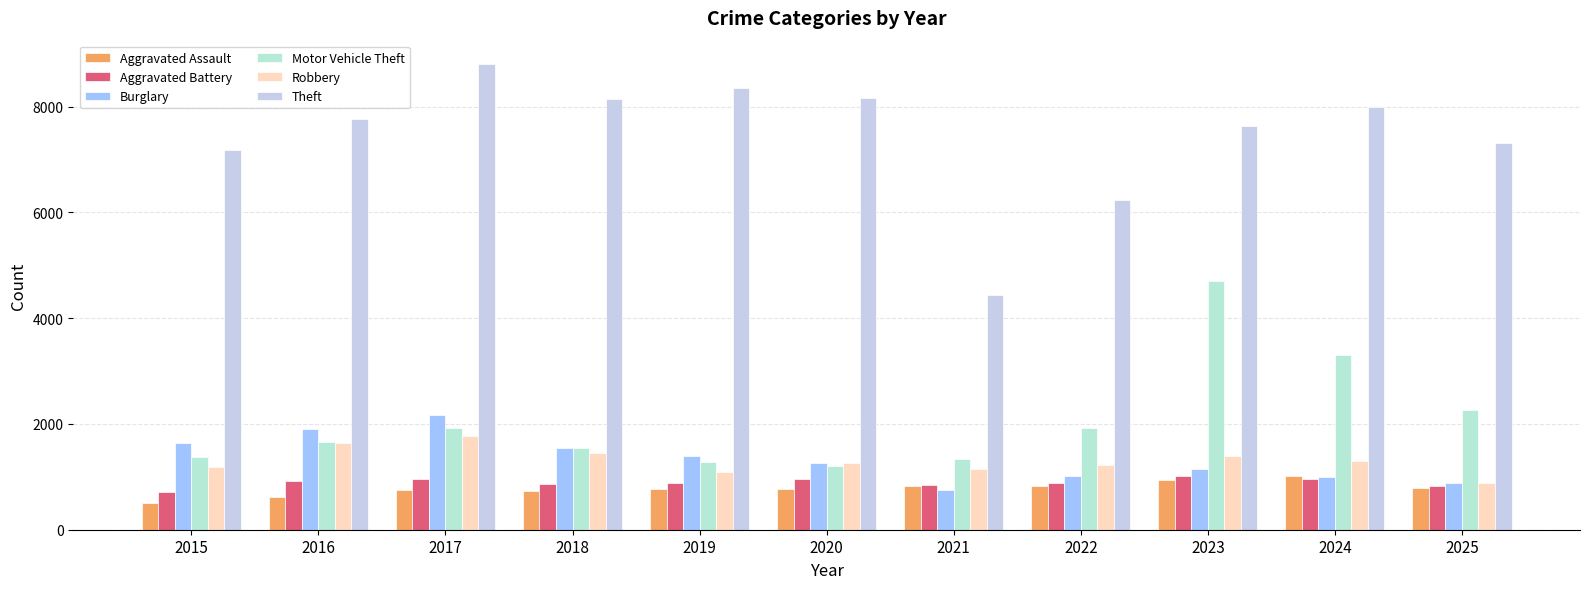

What is the lowest value of the Burglary series?

758